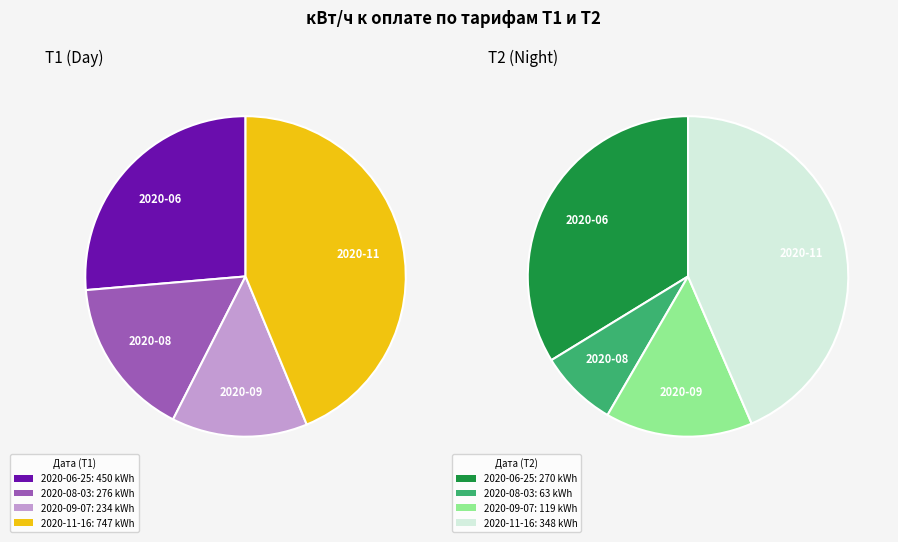

Is the sum of 2020-09-07 and 2020-08-03 greater than half?

No